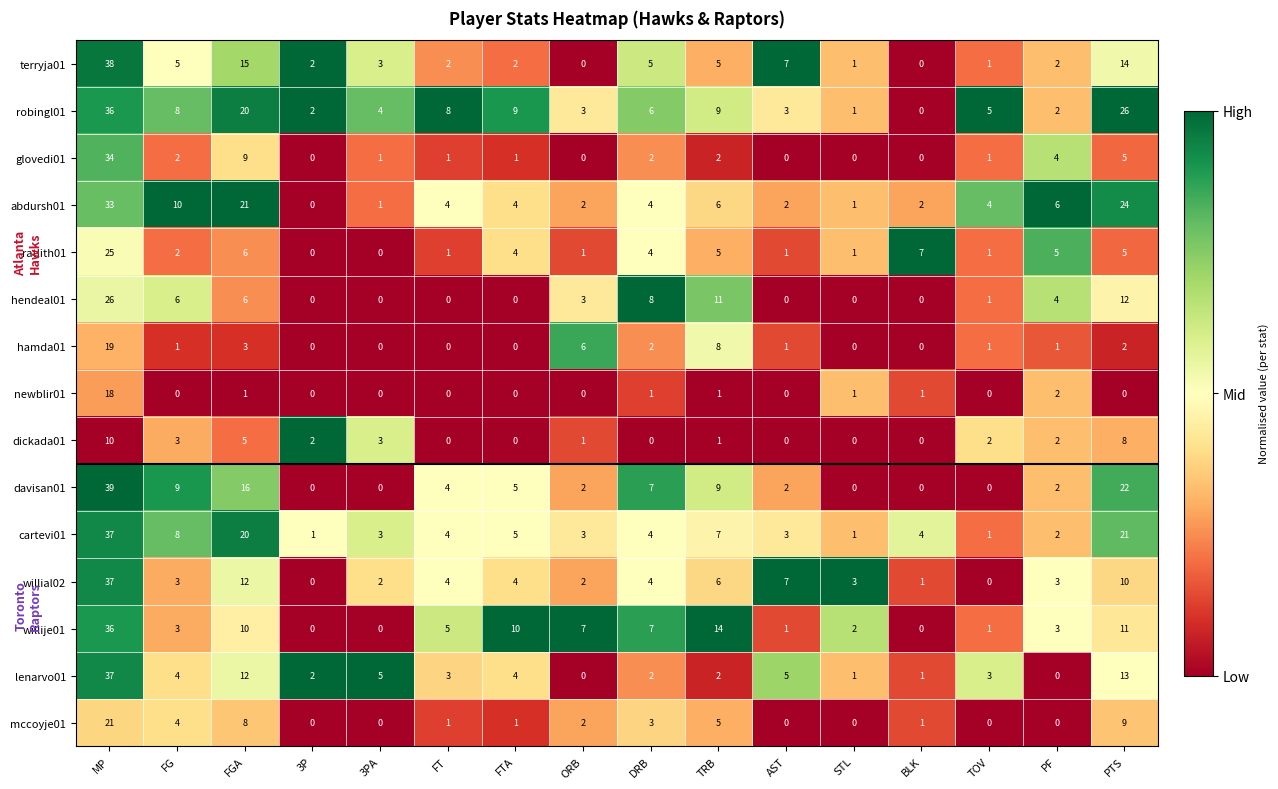

At which label does davisan01 first exceed 4?

MP